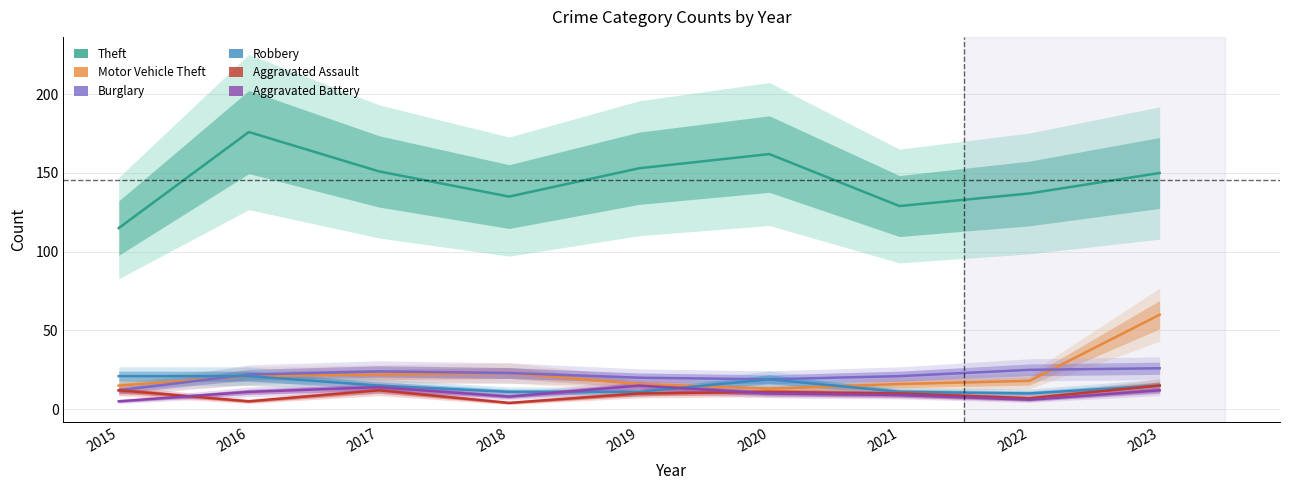

Reading right to left, extract all data points from this chart.

Theft: 2023=150	2022=137	2021=129	2020=162	2019=153	2018=135	2017=151	2016=176	2015=115
Motor Vehicle Theft: 2023=60	2022=18	2021=16	2020=13	2019=16	2018=23	2017=22	2016=21	2015=15
Burglary: 2023=26	2022=25	2021=21	2020=19	2019=20	2018=23	2017=24	2016=22	2015=12
Robbery: 2023=15	2022=10	2021=11	2020=19	2019=11	2018=11	2017=15	2016=21	2015=21
Aggravated Assault: 2023=15	2022=7	2021=10	2020=11	2019=10	2018=4	2017=12	2016=5	2015=12
Aggravated Battery: 2023=12	2022=6	2021=9	2020=10	2019=15	2018=8	2017=14	2016=11	2015=5